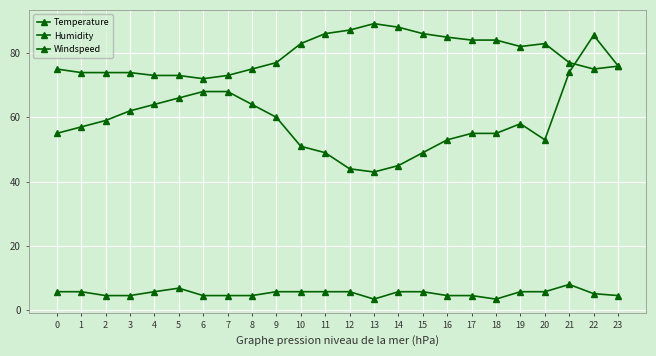

Where do Humidity and Temperature first cross each other?

21 and 22